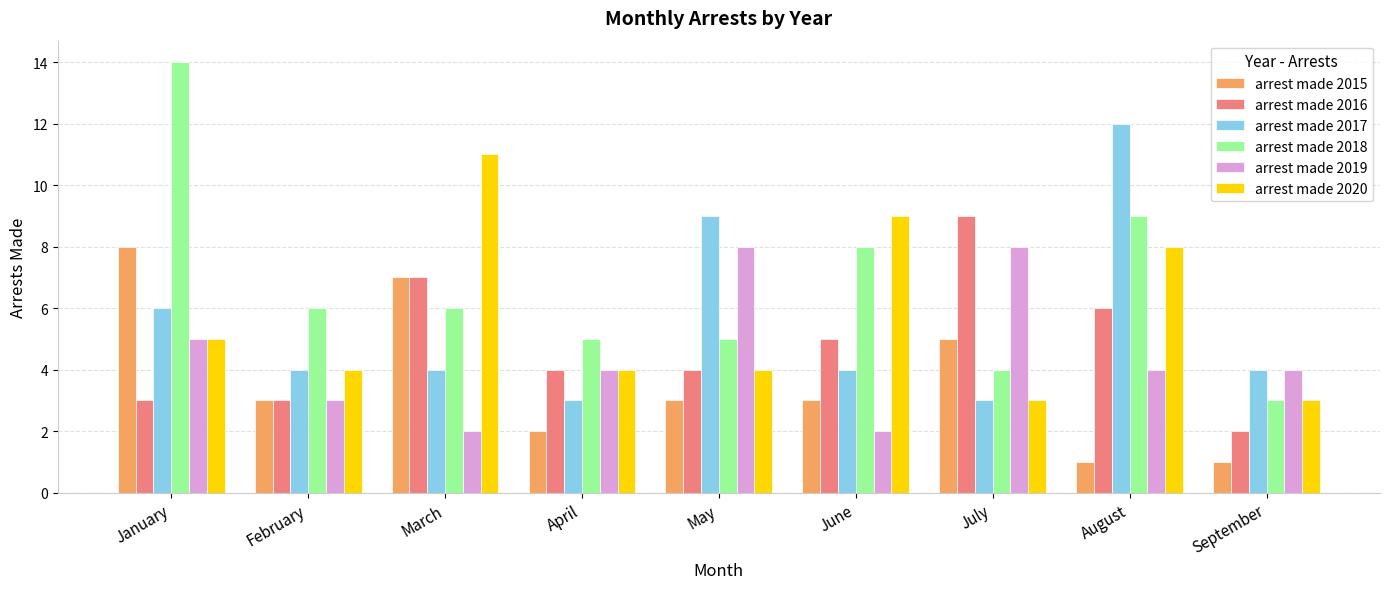

Which series changed the most between March and June?

arrest made 2015